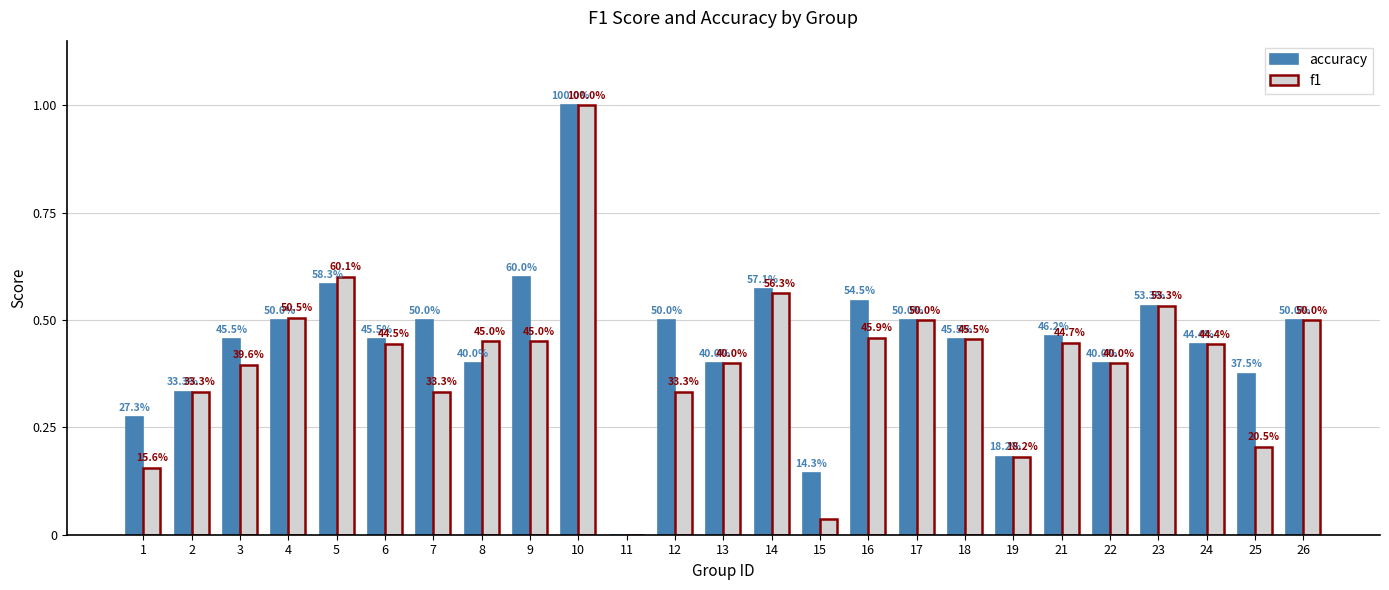

The value of f1 at 9 is 0.5. True or false?

True